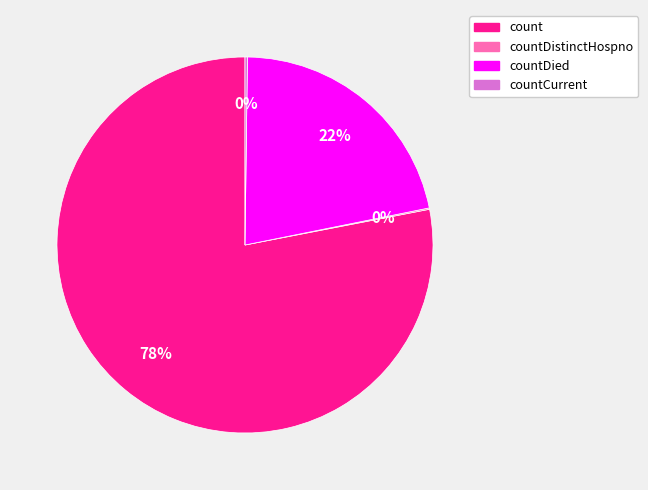

Does any single category account for the majority?

Yes